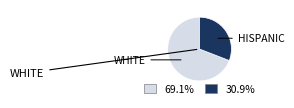

How many slices are in this pie chart?

2